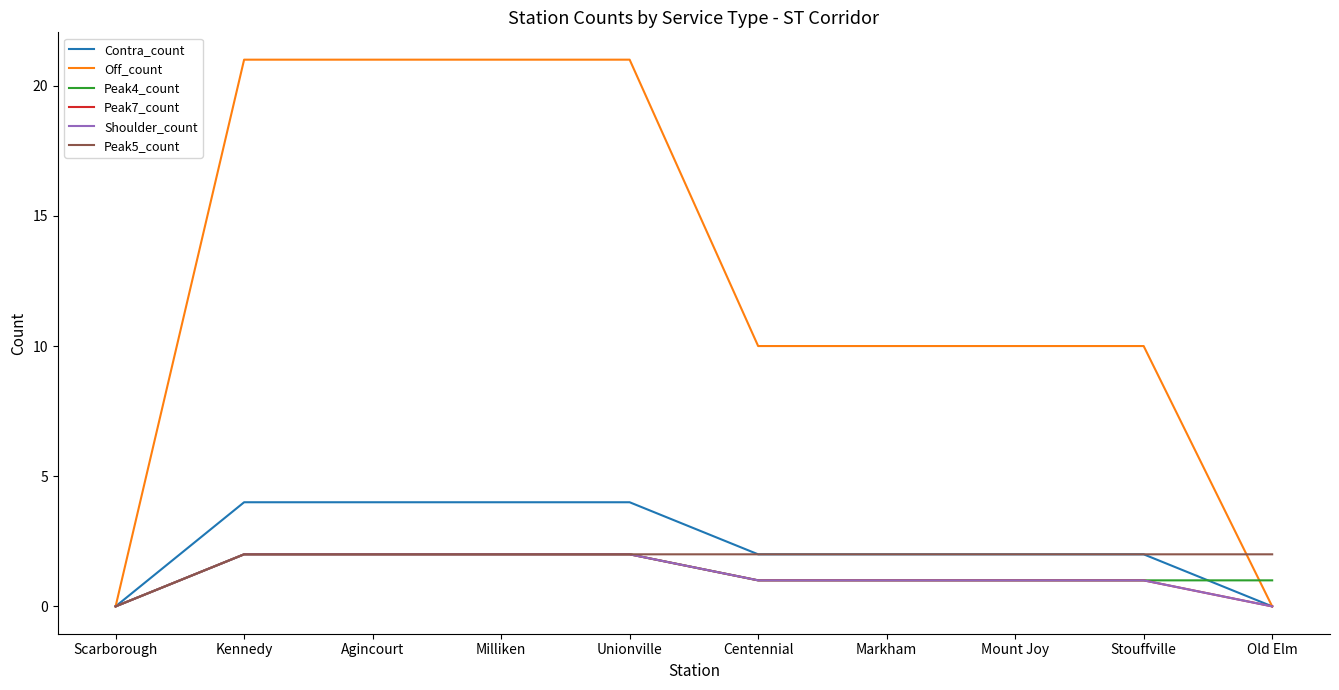

Does the chart have visible grid lines?

No